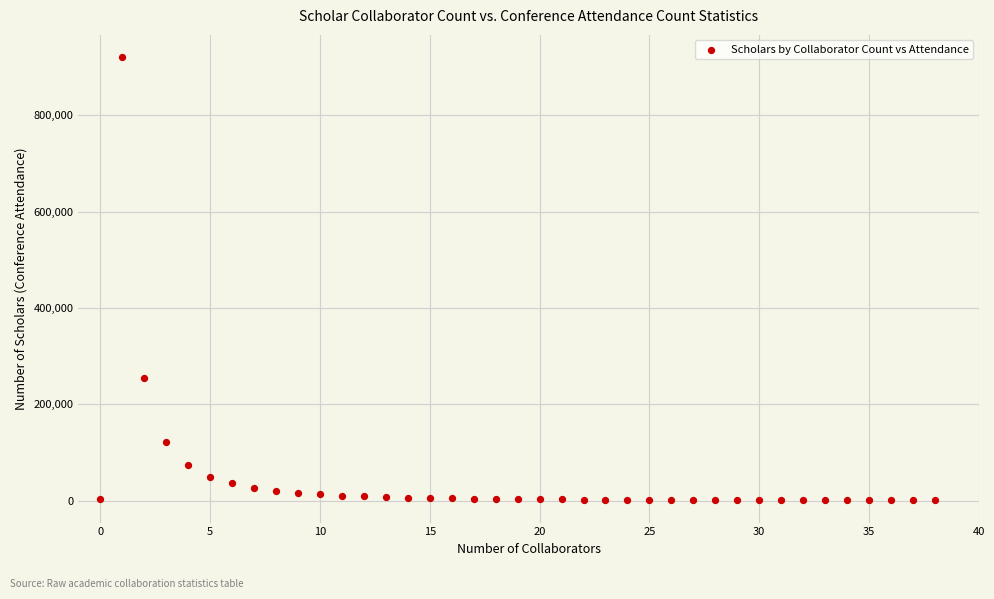

What is the range of Y values (max minus min)?

919751